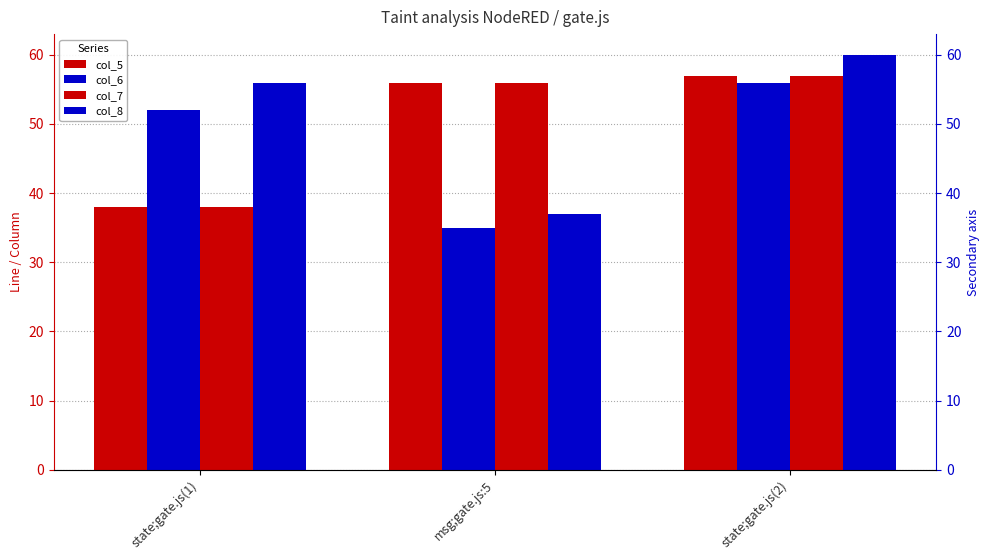

Reading right to left, list all the values displayed in this chart.

col_5: 57	56	38
col_6: 56	35	52
col_7: 57	56	38
col_8: 60	37	56